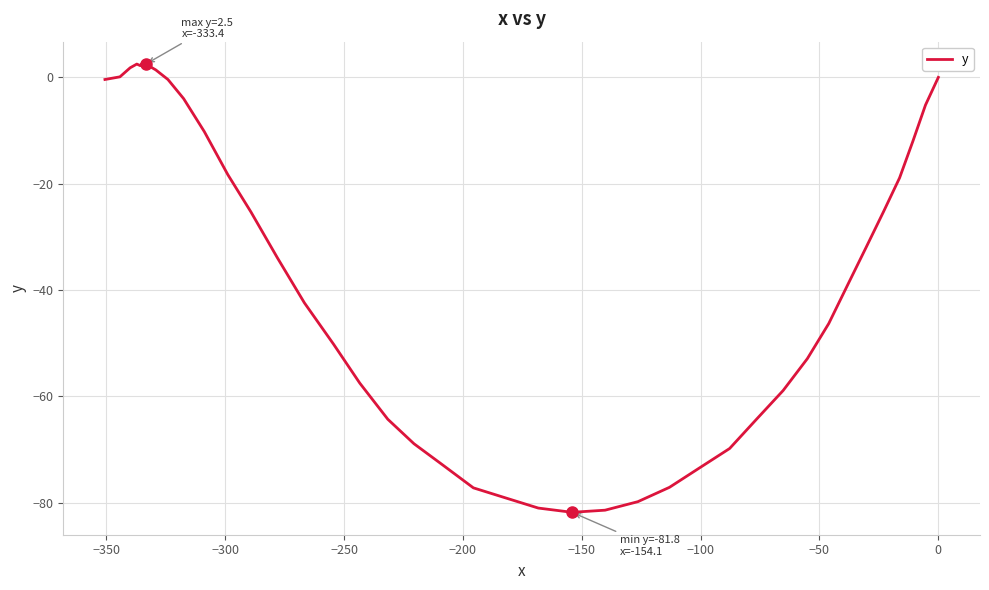

How many data points are less than -33?

21